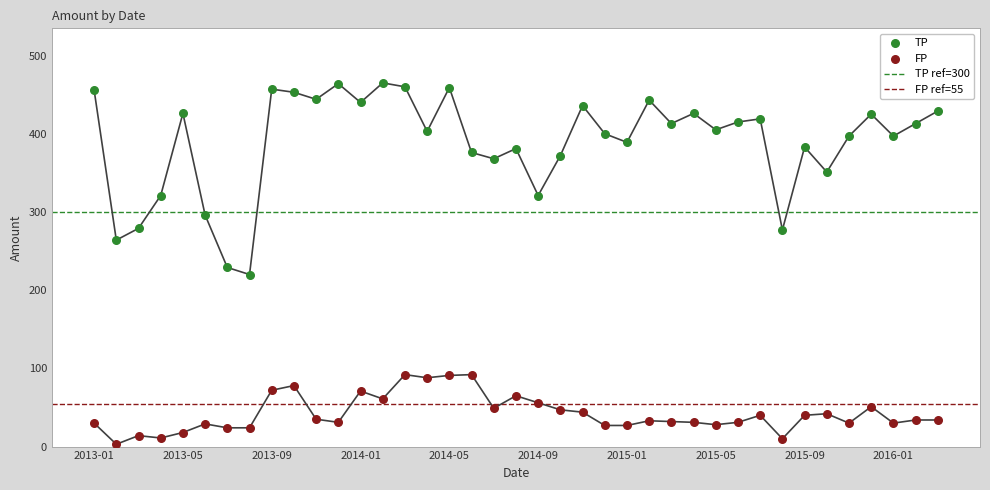

Which series contains the lowest Y value?

FP